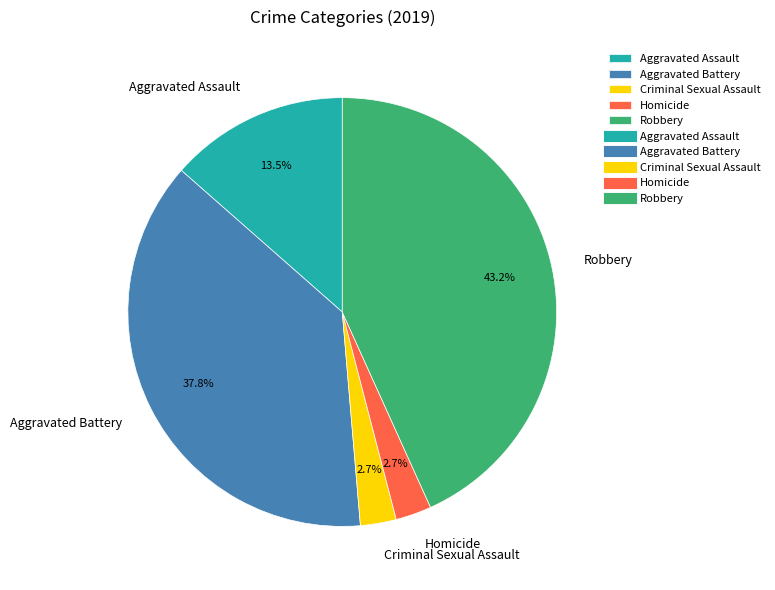

To the nearest percent, what portion does Aggravated Battery represent?

38%